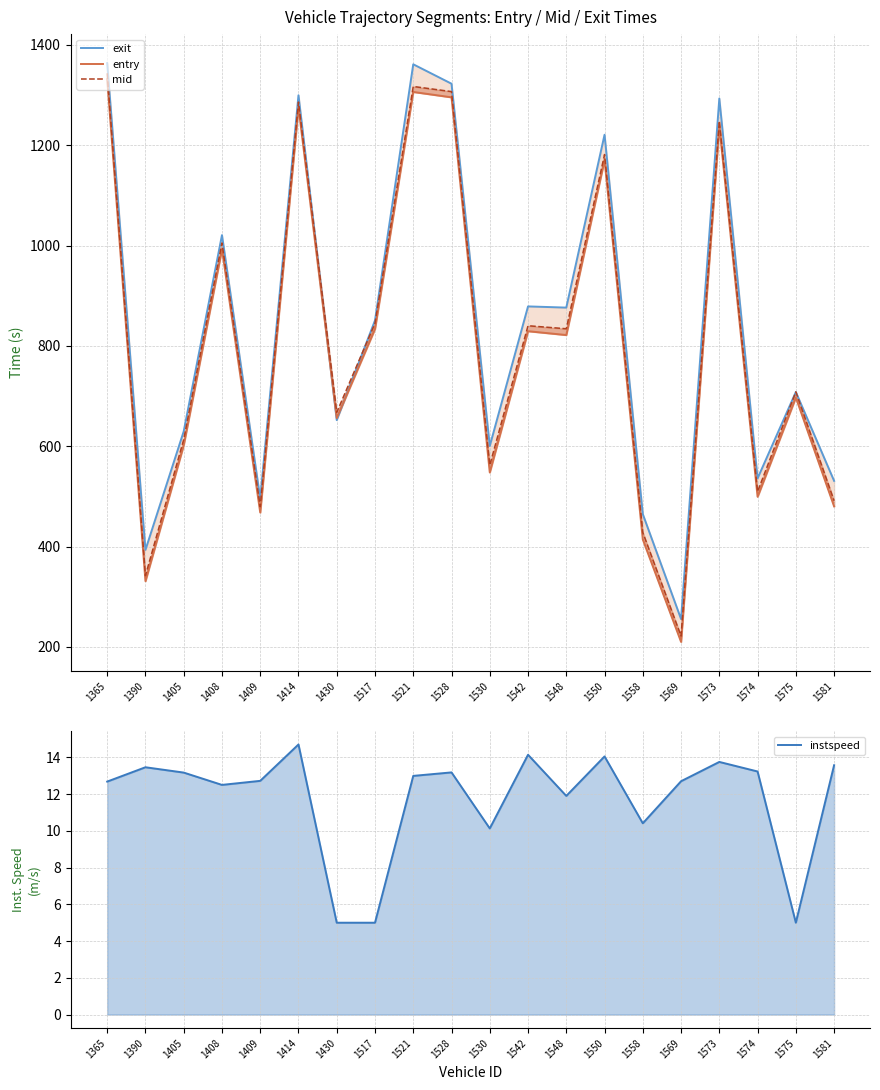

How many times do exit and entry cross each other?

2